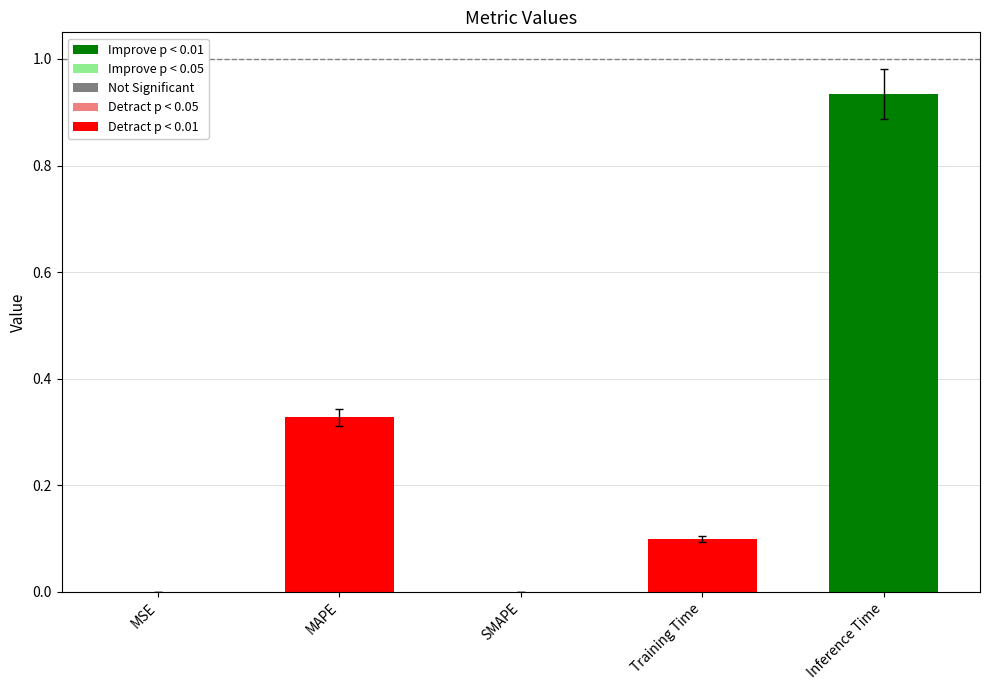

What is the sum of all values?

1.4